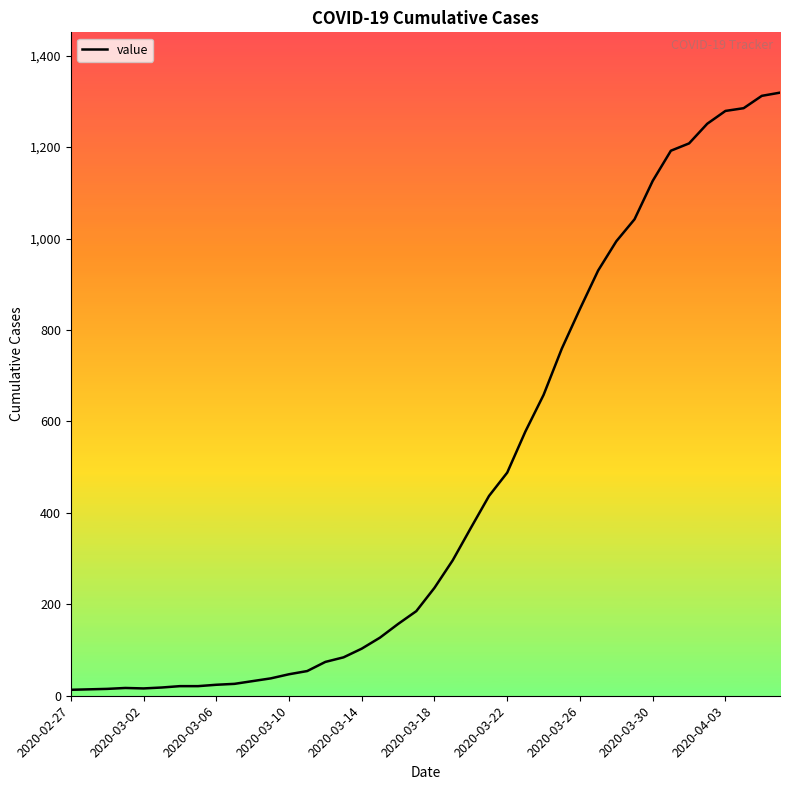

How many lines are shown in the chart?

1